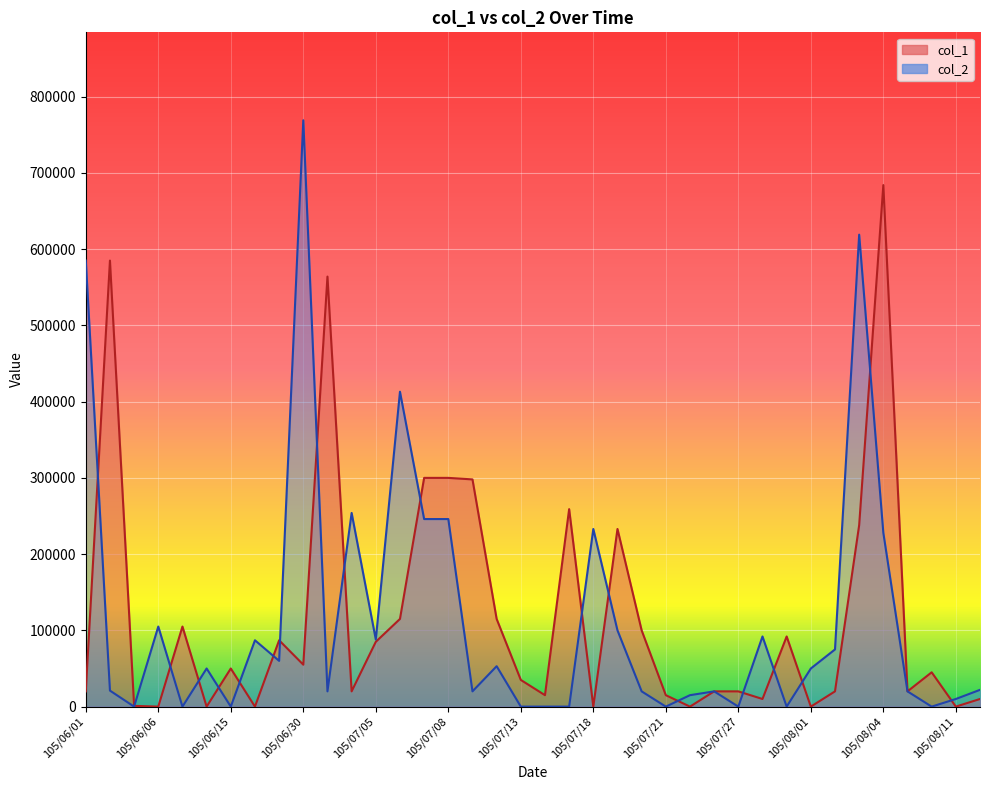

Reading left to right, extract all data points from this chart.

585000	21000	0	105000	0	50000	0	87000	60000	769000	20000	254000	88000	413000	246000	246000	20000	53000	0	0	0	233000	100000	20000	0	15000	20000	0	92000	0	50000	75000	619000	228000	20000	0	10000	22000